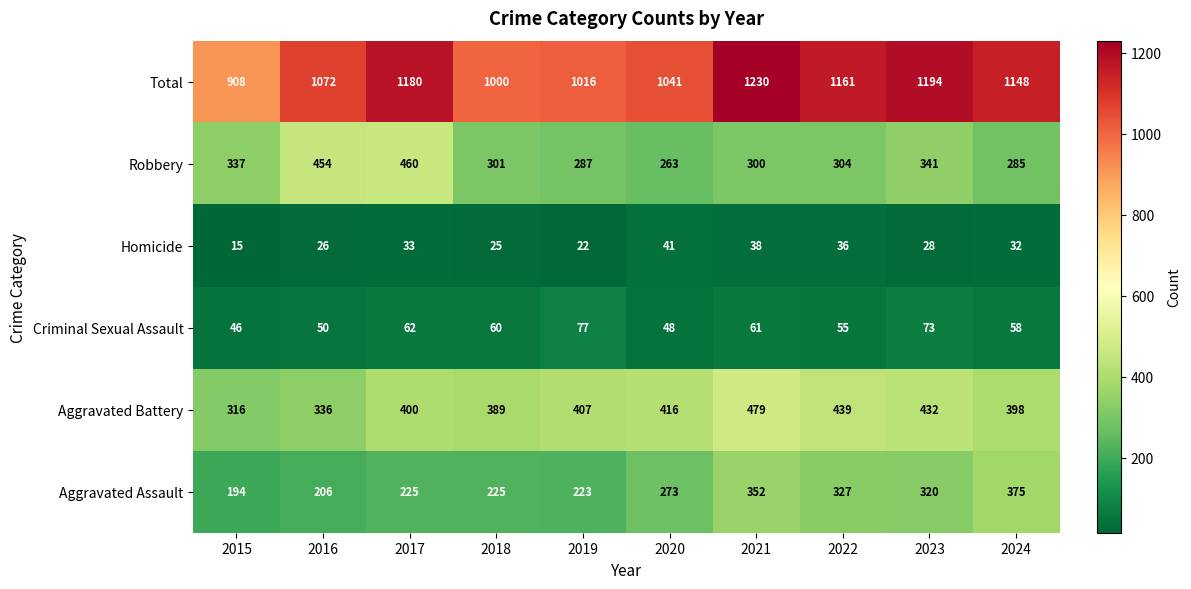

At which category does the chart reach its peak across all series?

2021